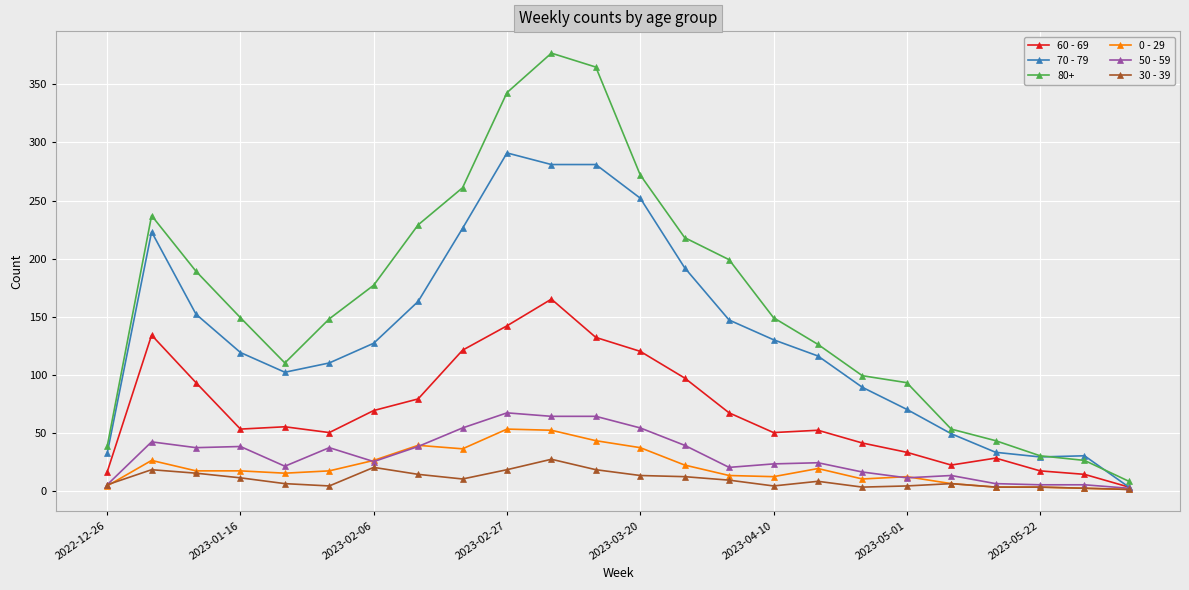

Count the number of data series in this chart.

6